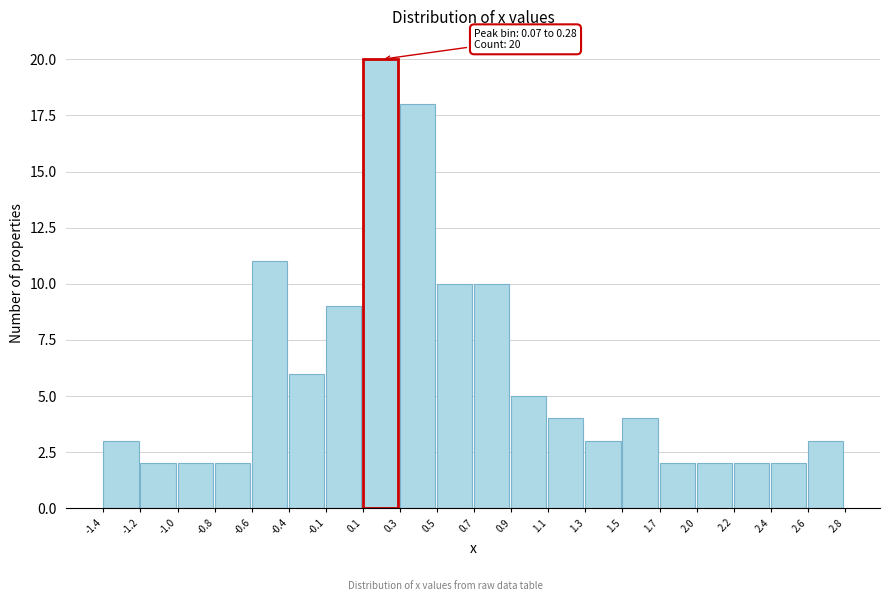

Reading left to right, list all the values displayed in this chart.

-1.4=3	-1.2=2	-1.0=2	-0.8=2	-0.6=11	-0.4=6	-0.1=9	0.1=20	0.3=18	0.5=10	0.7=10	0.9=5	1.1=4	1.3=3	1.5=4	1.7=2	2.0=2	2.2=2	2.4=2	2.6=3